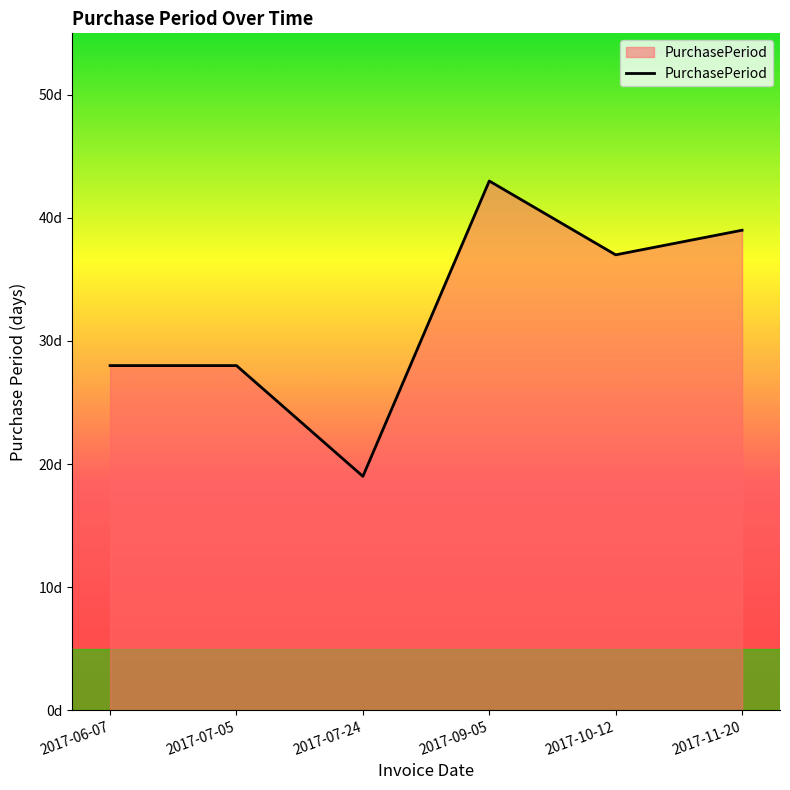

Is this an area chart (filled region under the line)?

Yes